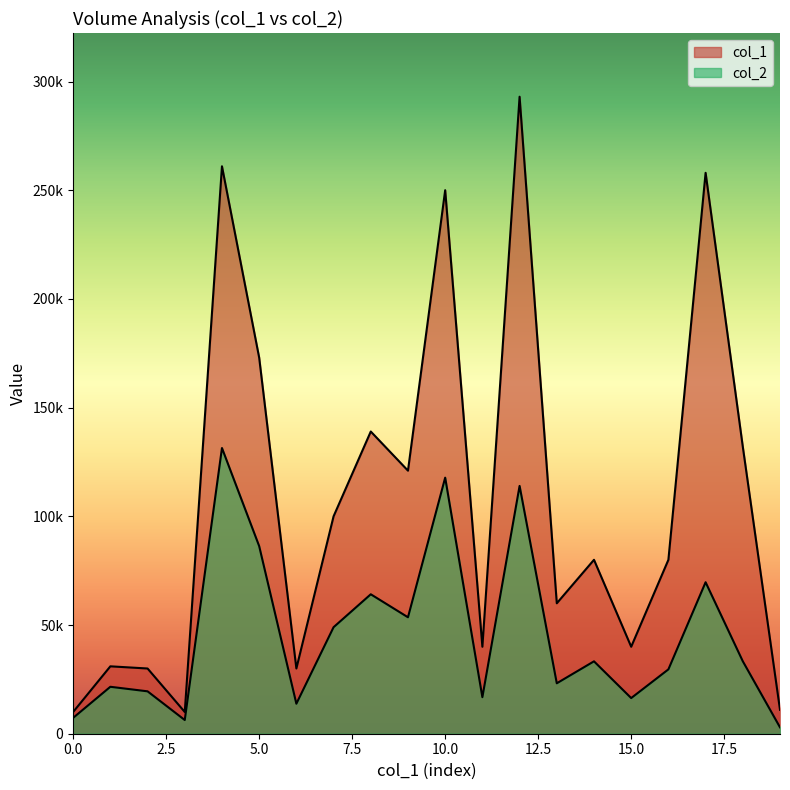

The value of col_2 at 18 is 10864. True or false?

False